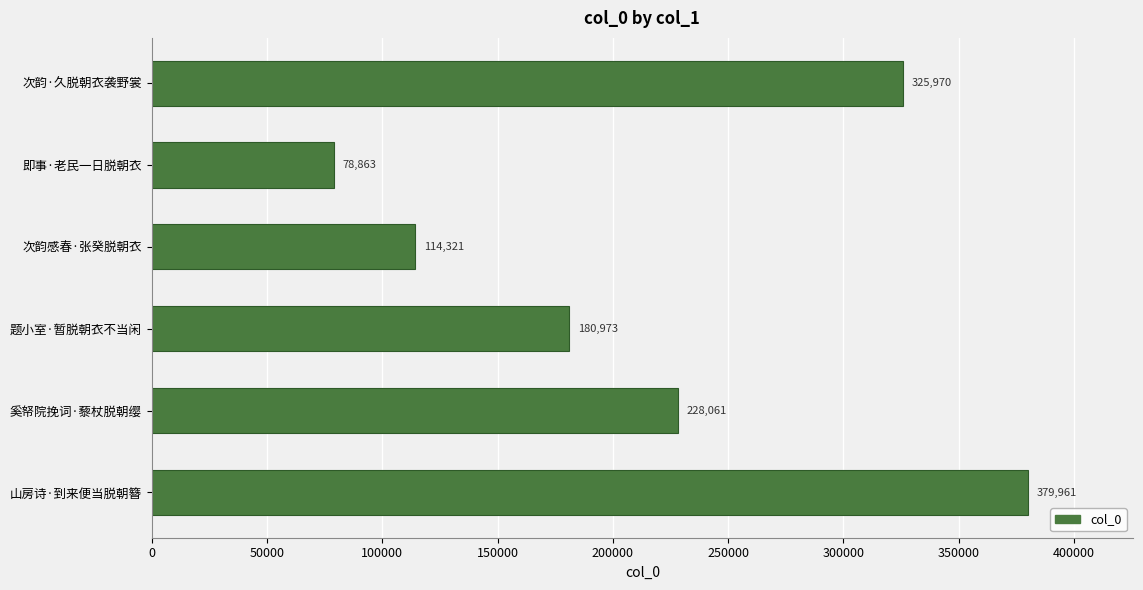

List the labels in order of value, smallest first.

即事·老民一日脱朝衣, 次韵感春·张癸脱朝衣, 题小室·暂脱朝衣不当闲, 奚帑院挽词·藜杖脱朝缨, 次韵·久脱朝衣袭野裳, 山房诗·到来便当脱朝簪